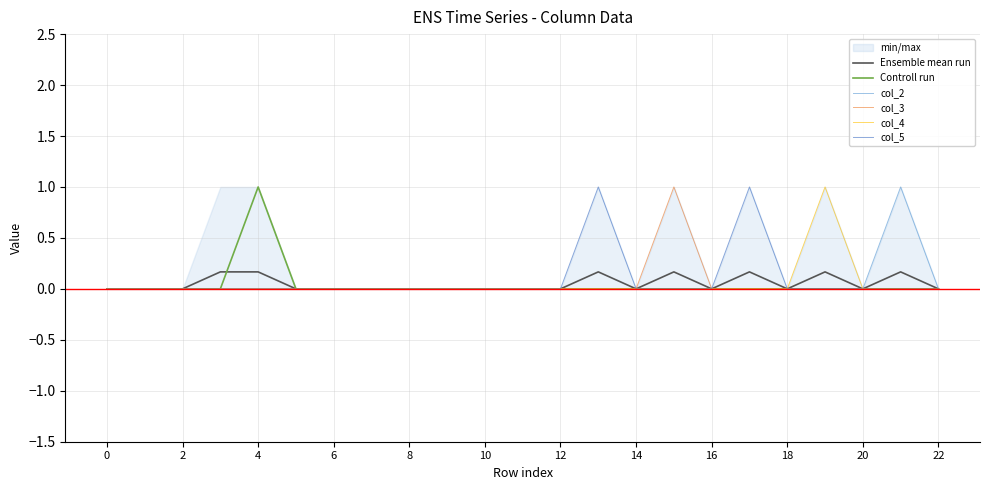

Is this an area chart (filled region under the line)?

No